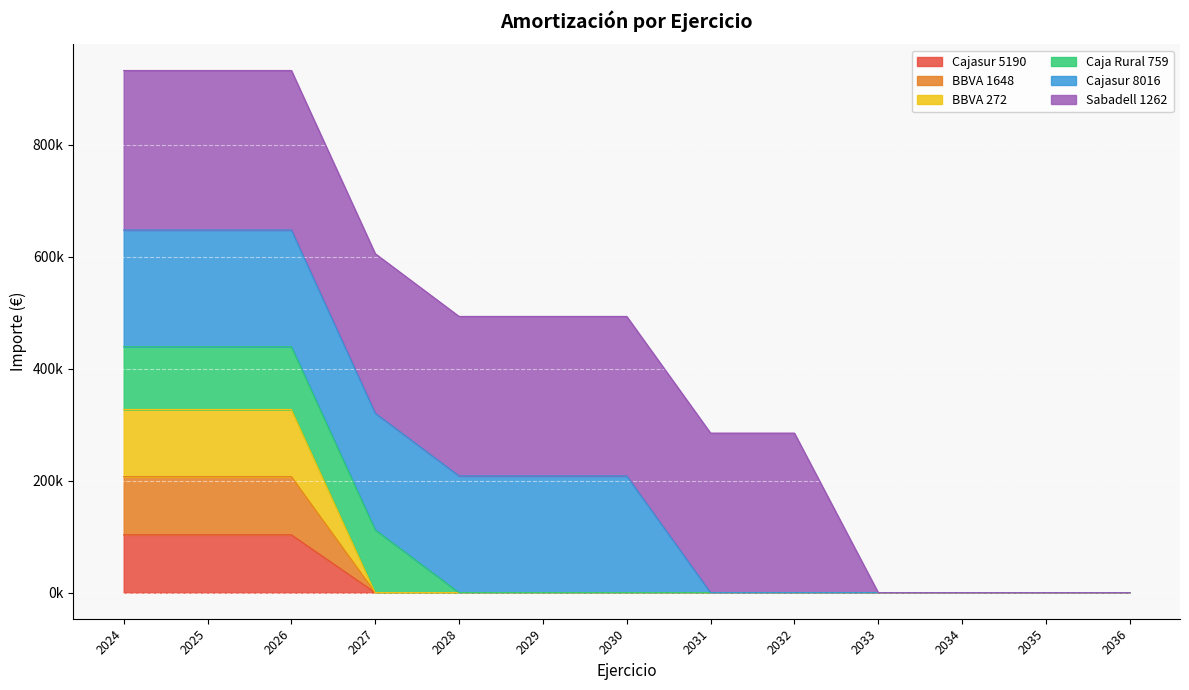

Rank the categories by BBVA 1648 value from highest to lowest.

2024, 2025, 2026, 2027, 2028, 2029, 2030, 2031, 2032, 2033, 2034, 2035, 2036